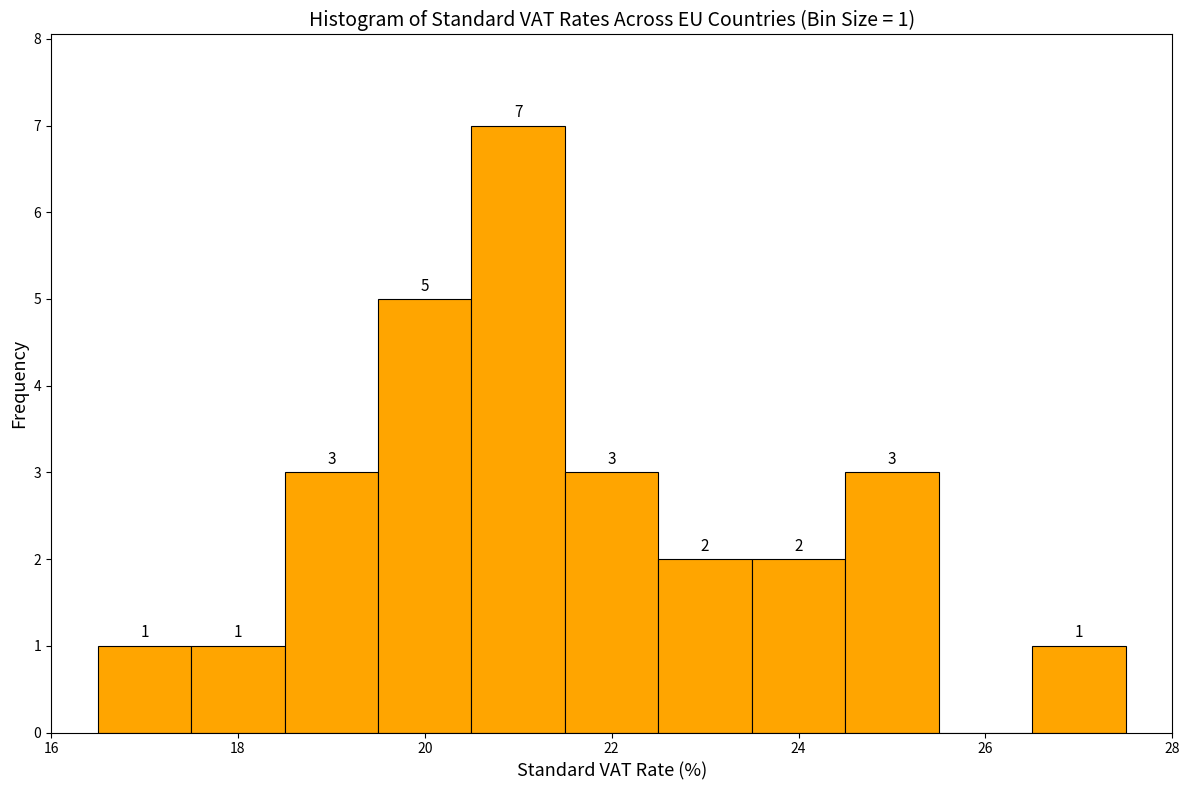

Which range on the x-axis has the tallest bar?

20.5 to 21.5